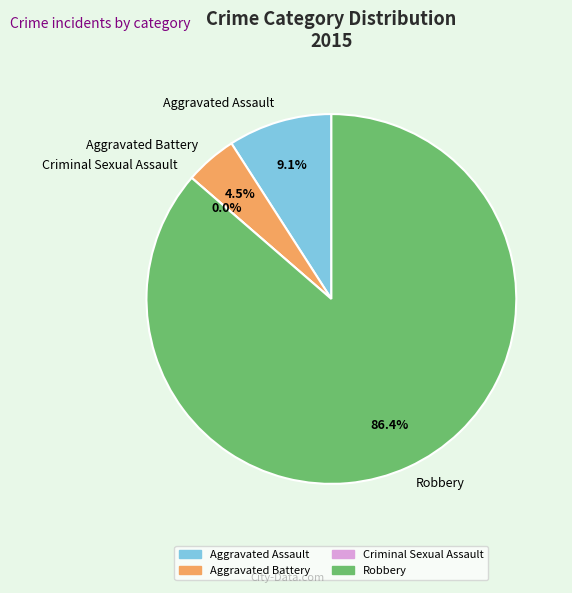

To the nearest percent, what is the difference between the largest and smallest slice percentages?

86%